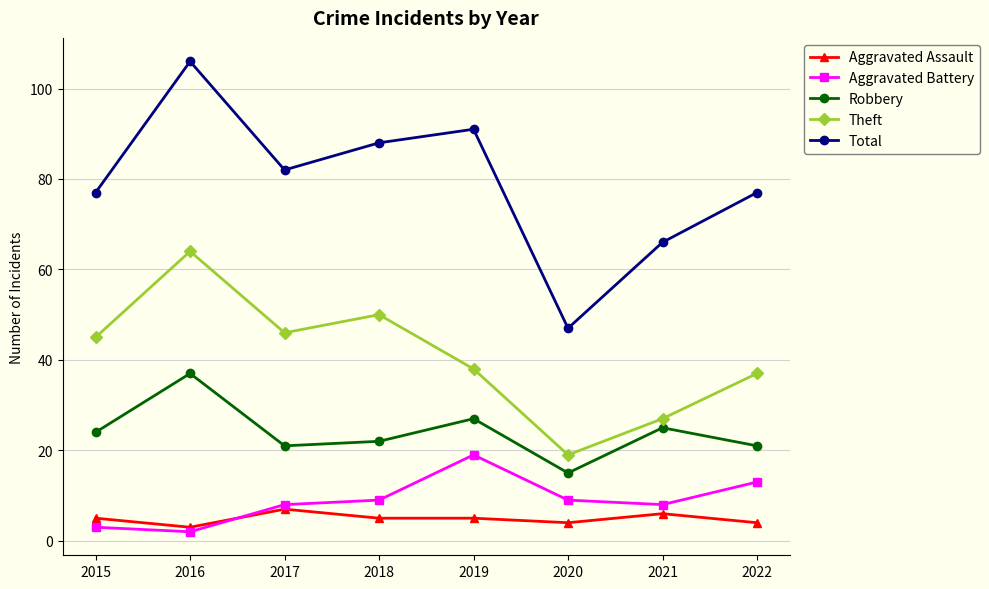

Reading left to right, transcribe all the data shown in this chart.

Aggravated Assault: 2015=5	2016=3	2017=7	2018=5	2019=5	2020=4	2021=6	2022=4
Aggravated Battery: 2015=3	2016=2	2017=8	2018=9	2019=19	2020=9	2021=8	2022=13
Robbery: 2015=24	2016=37	2017=21	2018=22	2019=27	2020=15	2021=25	2022=21
Theft: 2015=45	2016=64	2017=46	2018=50	2019=38	2020=19	2021=27	2022=37
Total: 2015=77	2016=106	2017=82	2018=88	2019=91	2020=47	2021=66	2022=77